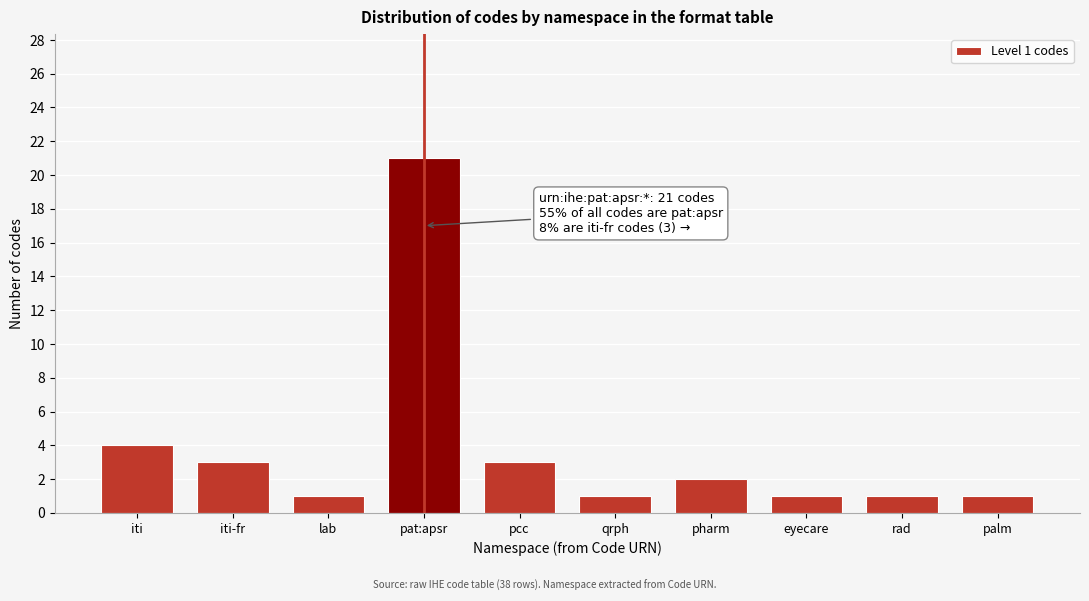

Reading right to left, transcribe all the data shown in this chart.

palm=1	rad=1	eyecare=1	pharm=2	qrph=1	pcc=3	pat:apsr=21	lab=1	iti-fr=3	iti=4